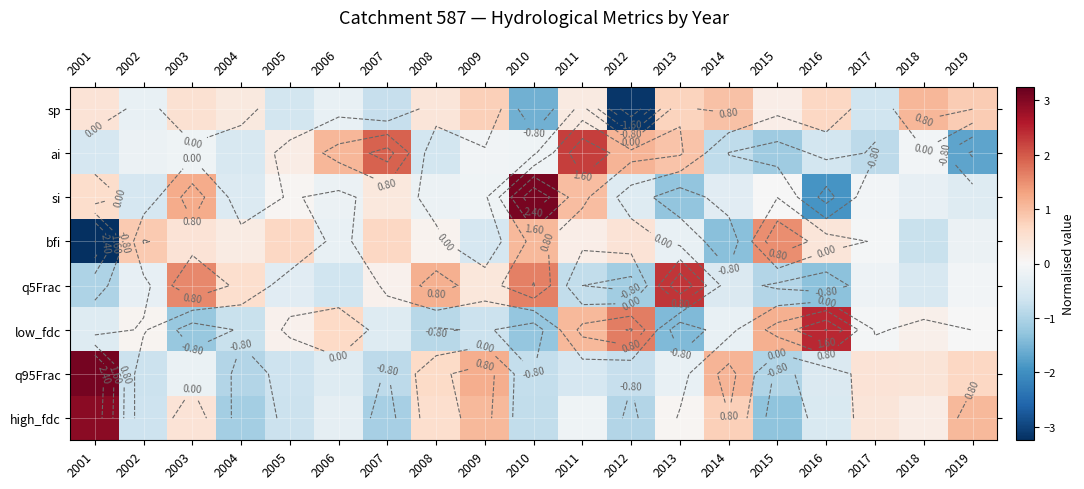

What is the difference between the maximum and second lowest values in the q5Frac series?

3.4